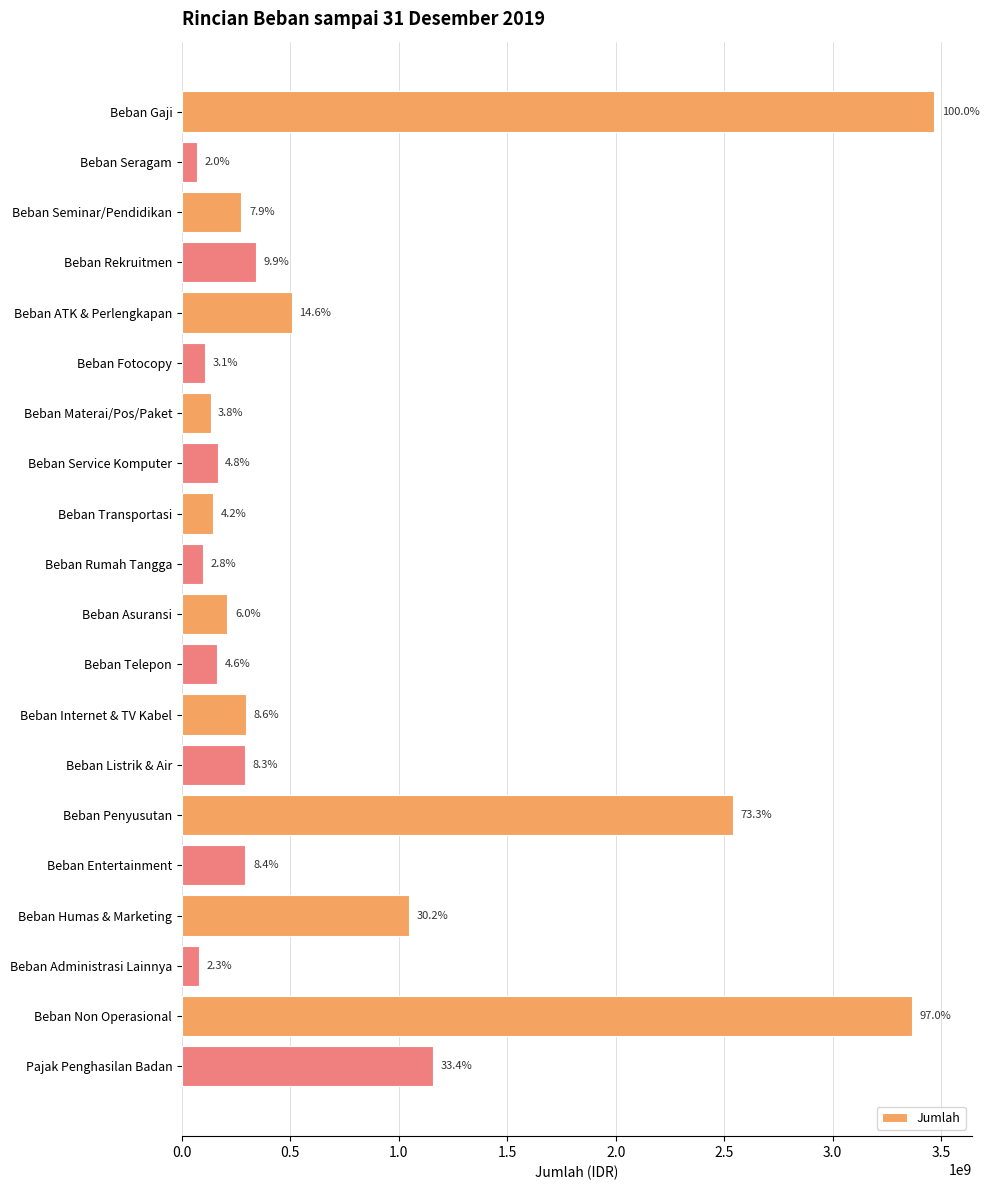

How many bars are there in total?

20